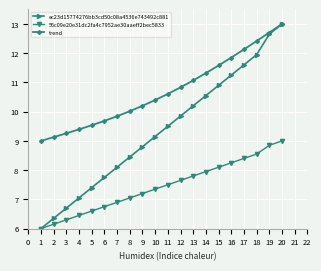

What is the difference between the maximum and minimum values in the trend series?

4.0